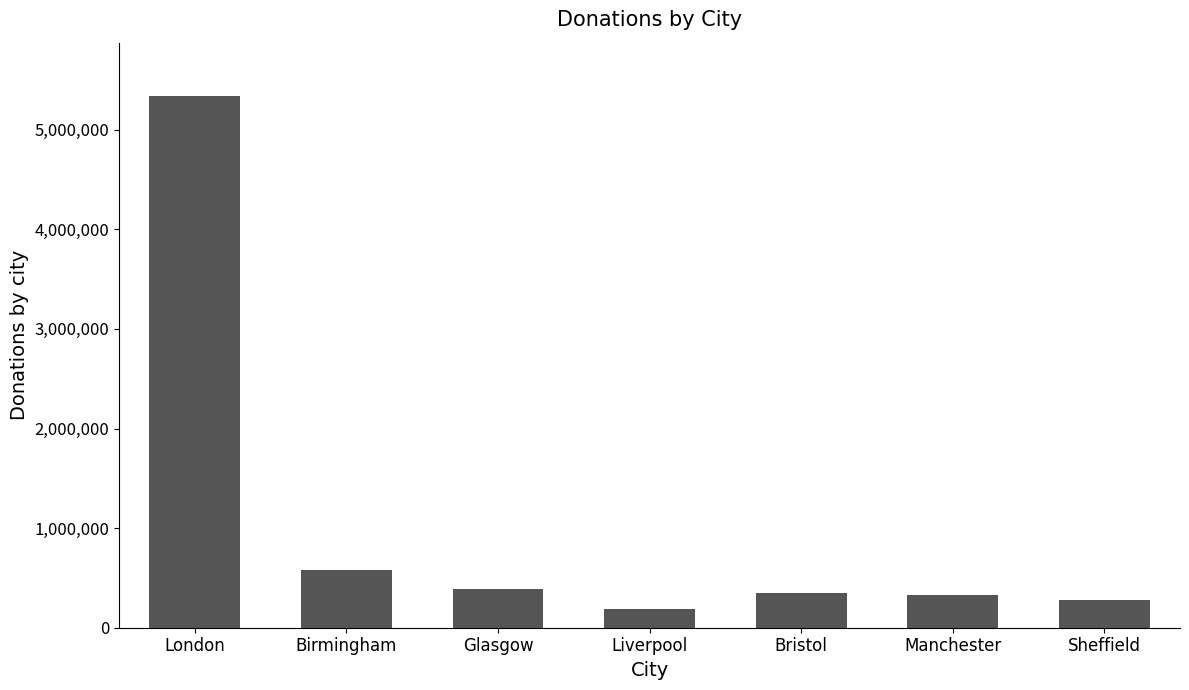

Which has a higher value, Liverpool or Birmingham?

Birmingham